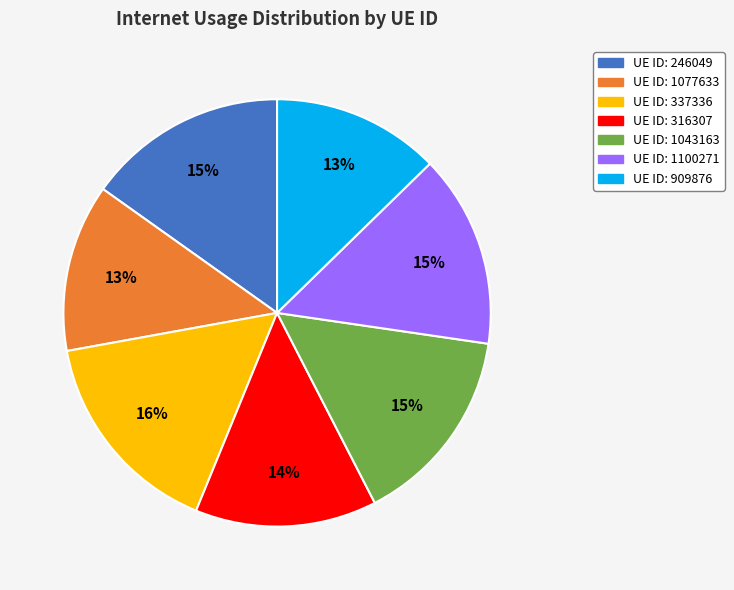

Is there any slice that represents more than half of the pie?

No